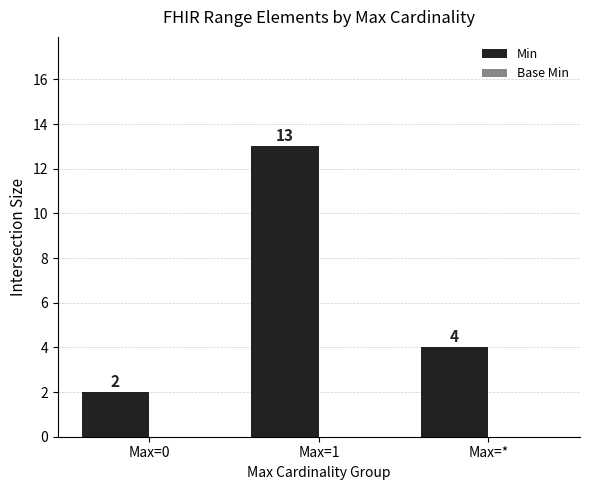

What is the average value?

6